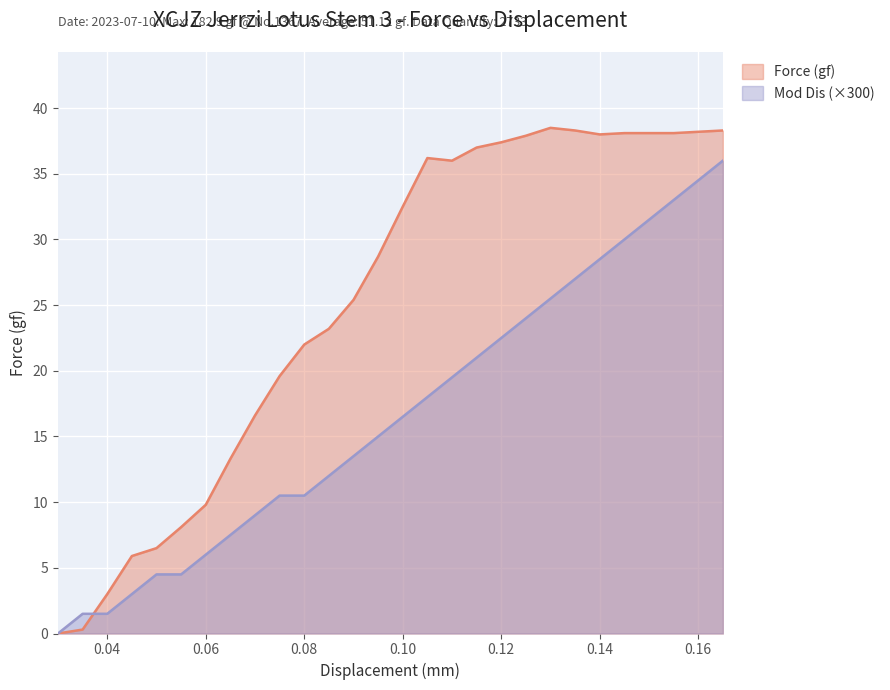

Does the chart display data point markers on the line(s)?

No